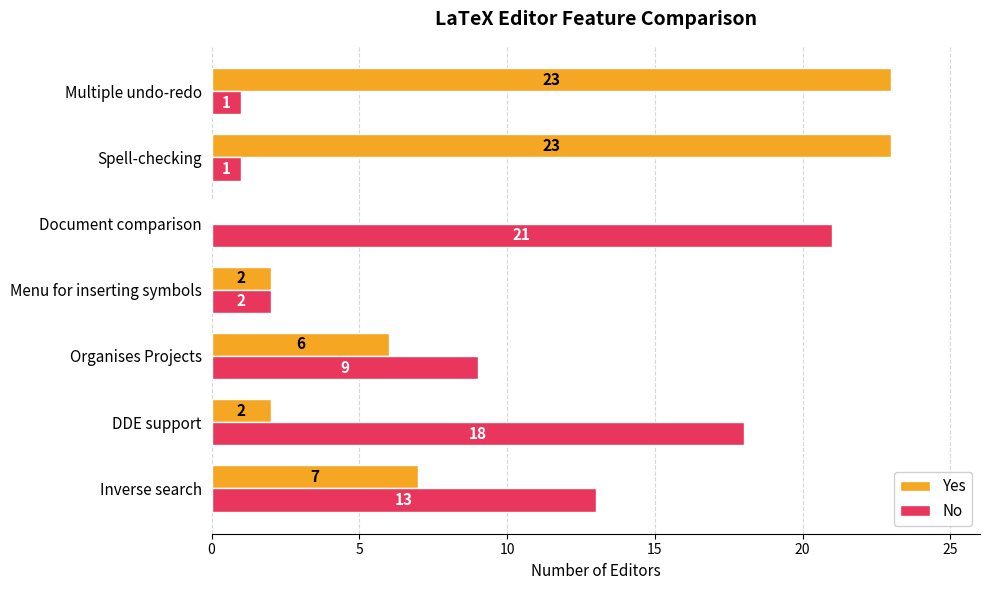

At which label is Yes closest to 11?

Inverse search